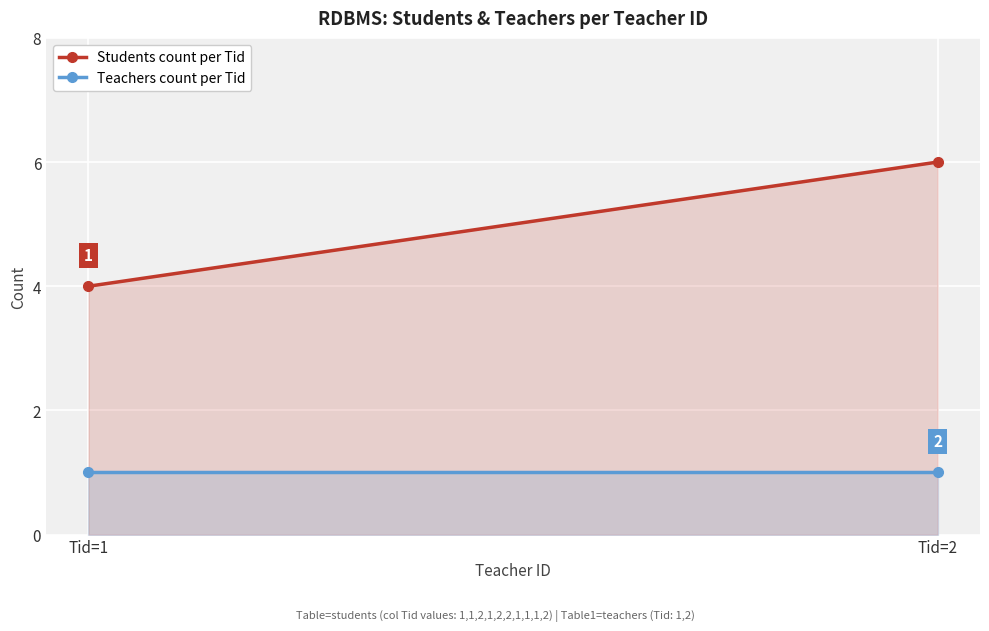

Which label corresponds to the smallest value in the chart?

Tid=1